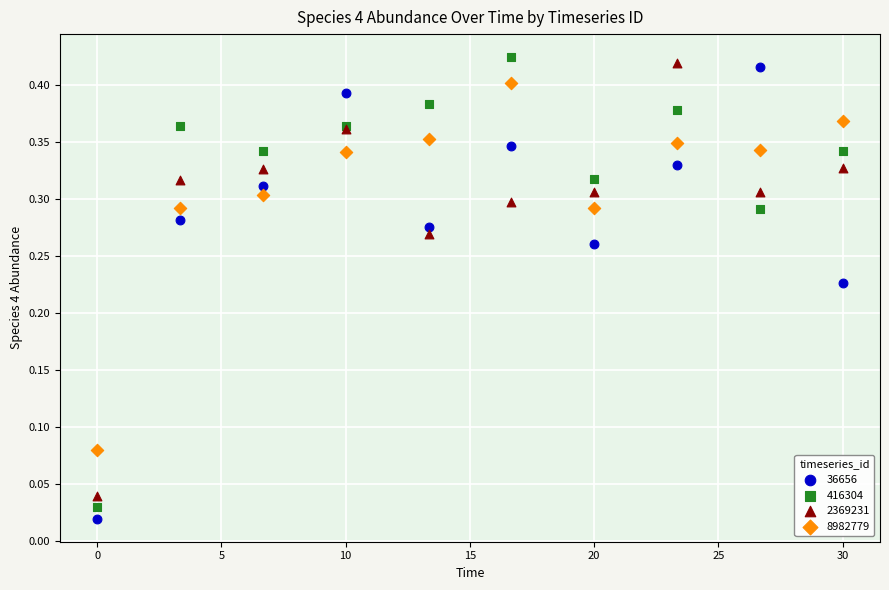

What is the X range (max minus min) for the scatter plot?

30.0